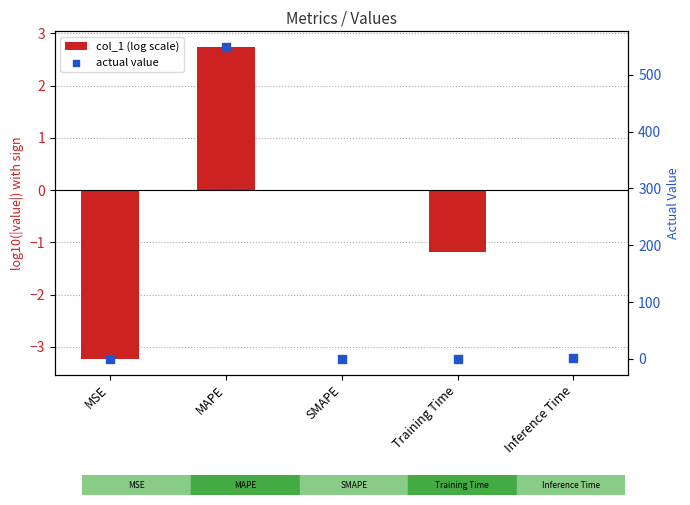

What are all the series names shown in the legend?

col_1 (log scale), actual value